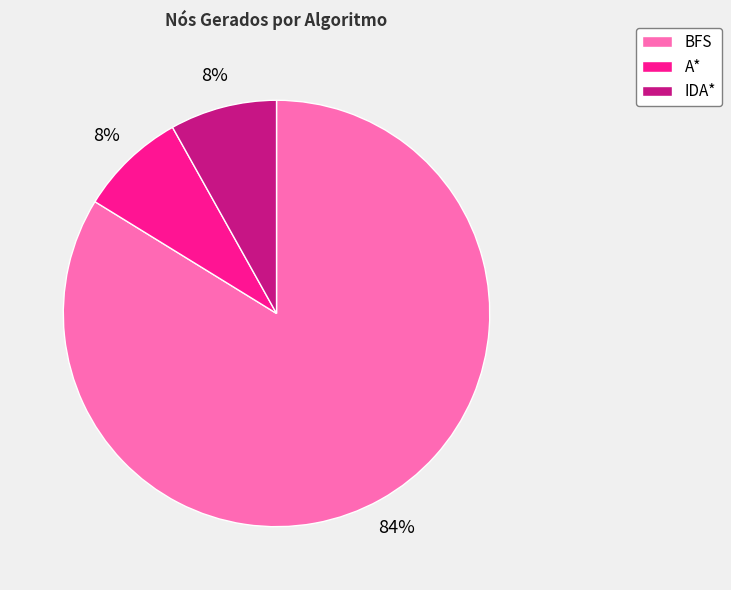

Approximately how many times larger is the value at A* compared to IDA*?

1.0